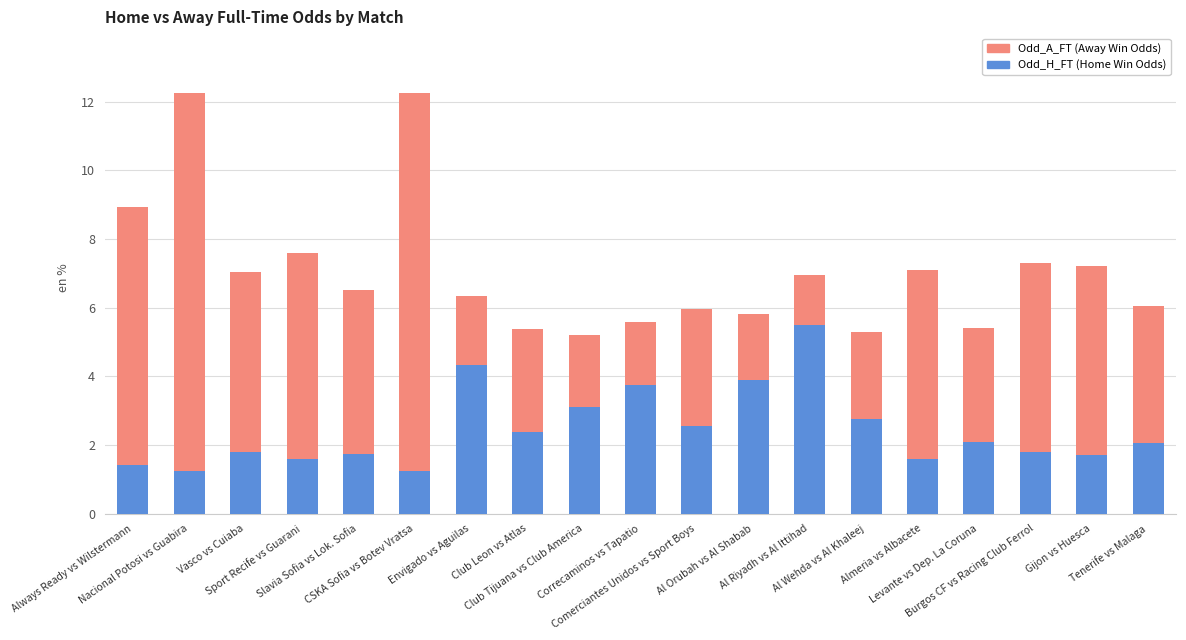

What is the sum of all Odd_H_FT (Home Win Odds) values?

46.6